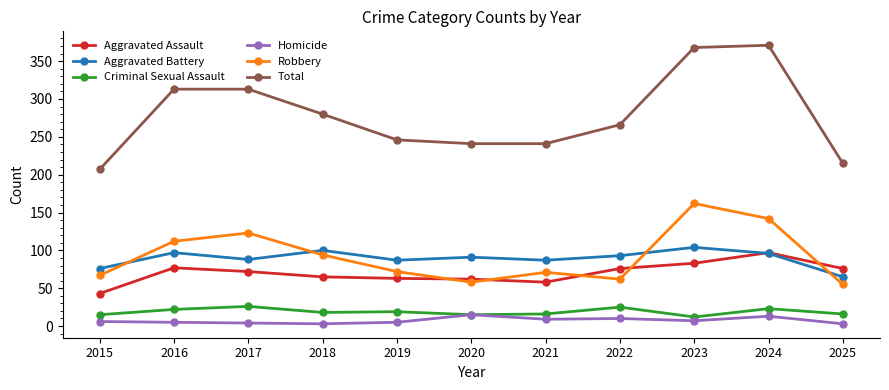

What is the spread (max minus min) of values at 2024?

358